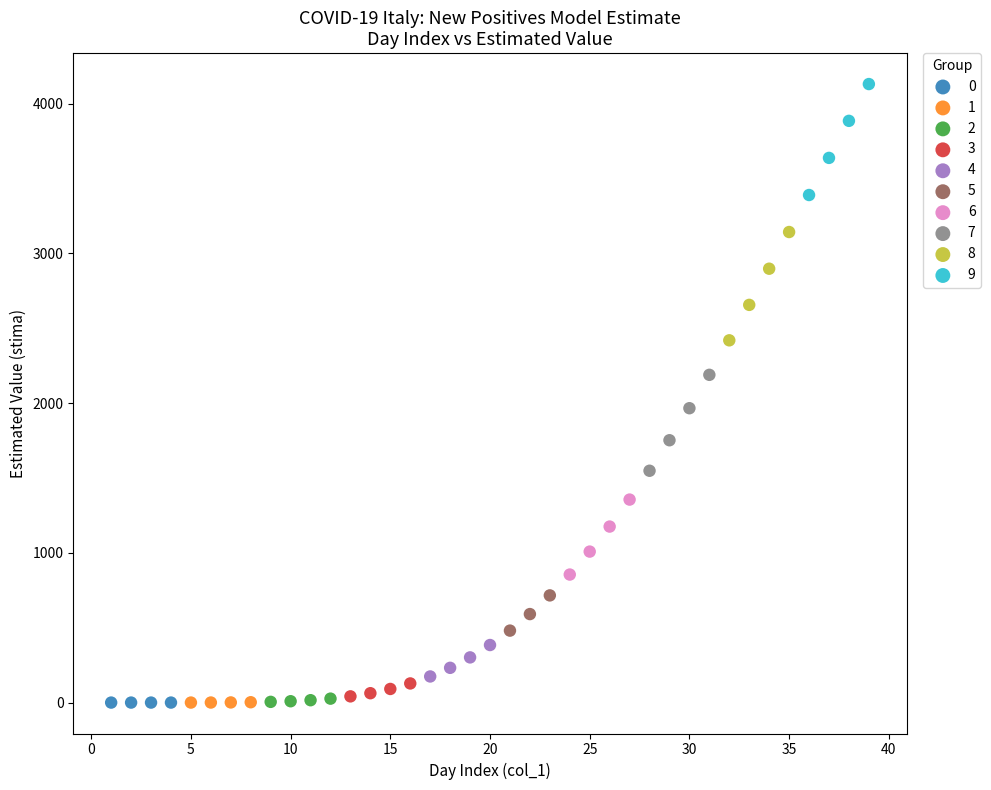

Which series contains the highest Y value?

9